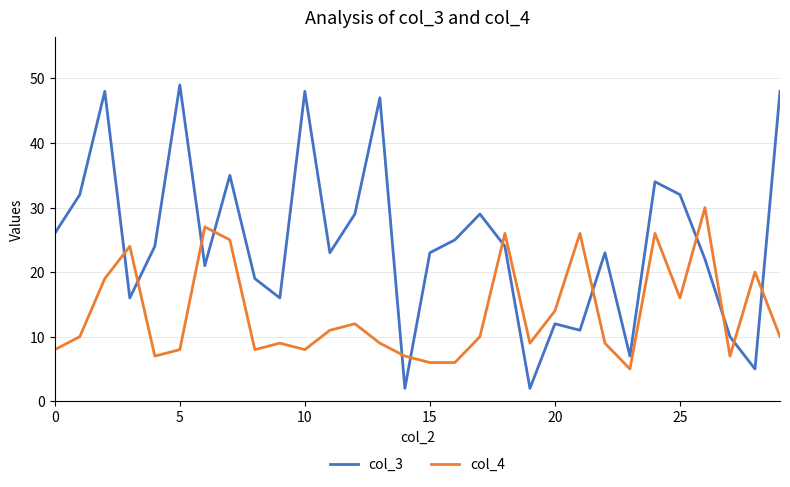

List the series in order of their overall mean, highest first.

col_3, col_4